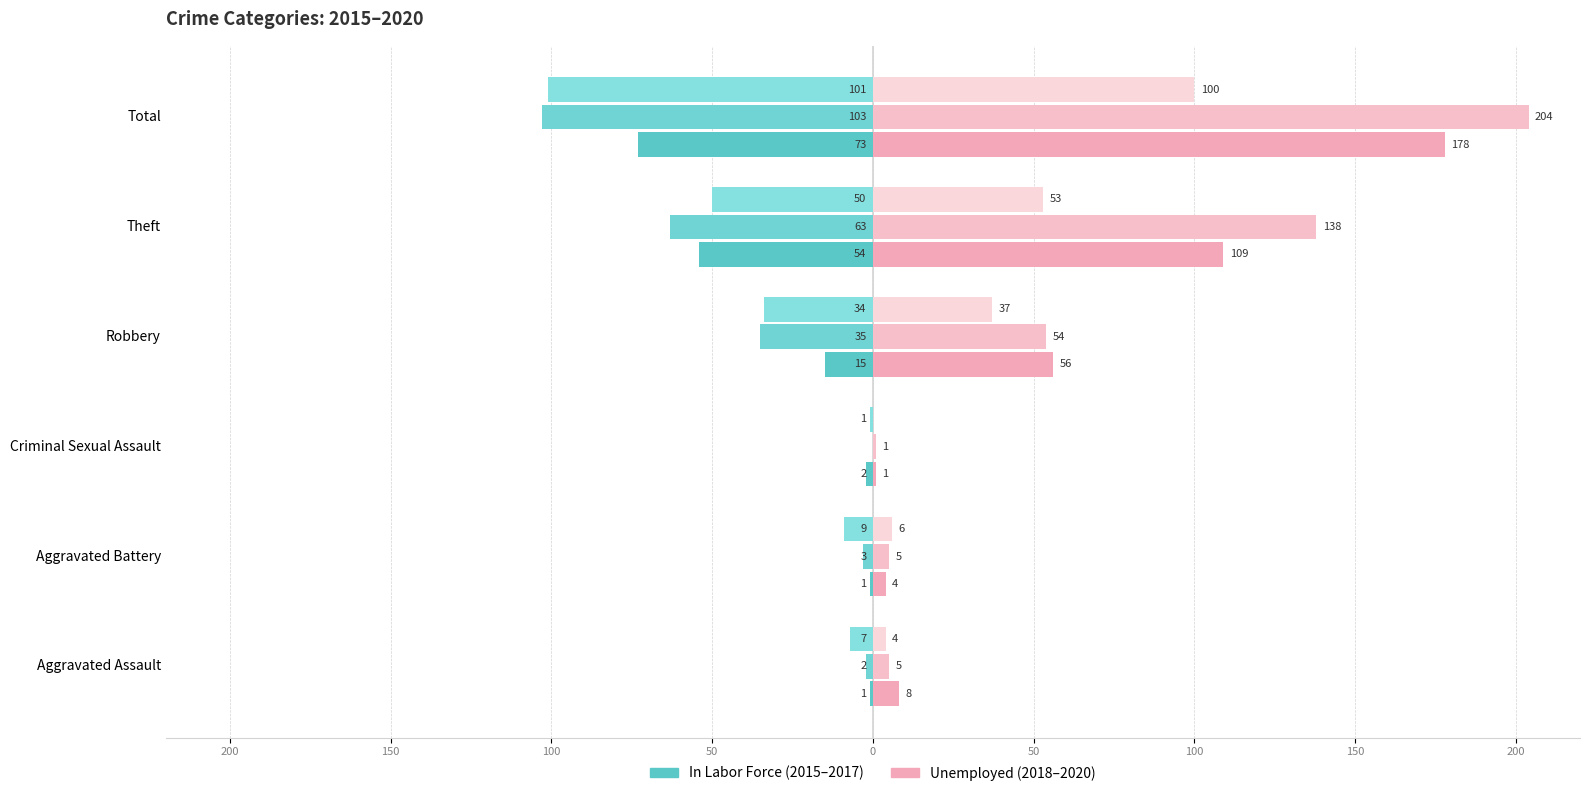

True or false: Unemployed (2018) has a value of 6 at Aggravated Battery.

False